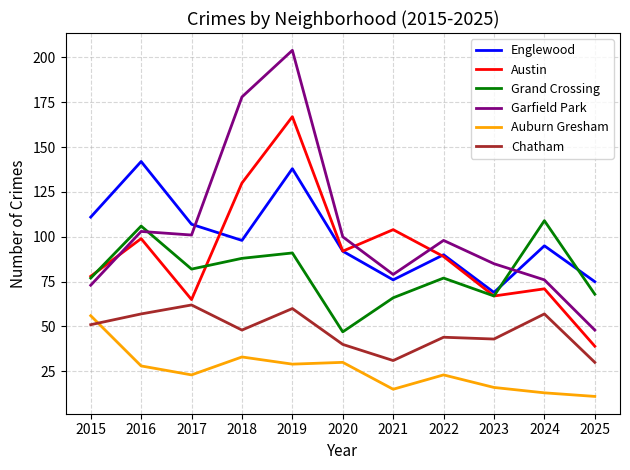

What is the difference between the second highest and second lowest values in the Auburn Gresham series?

20